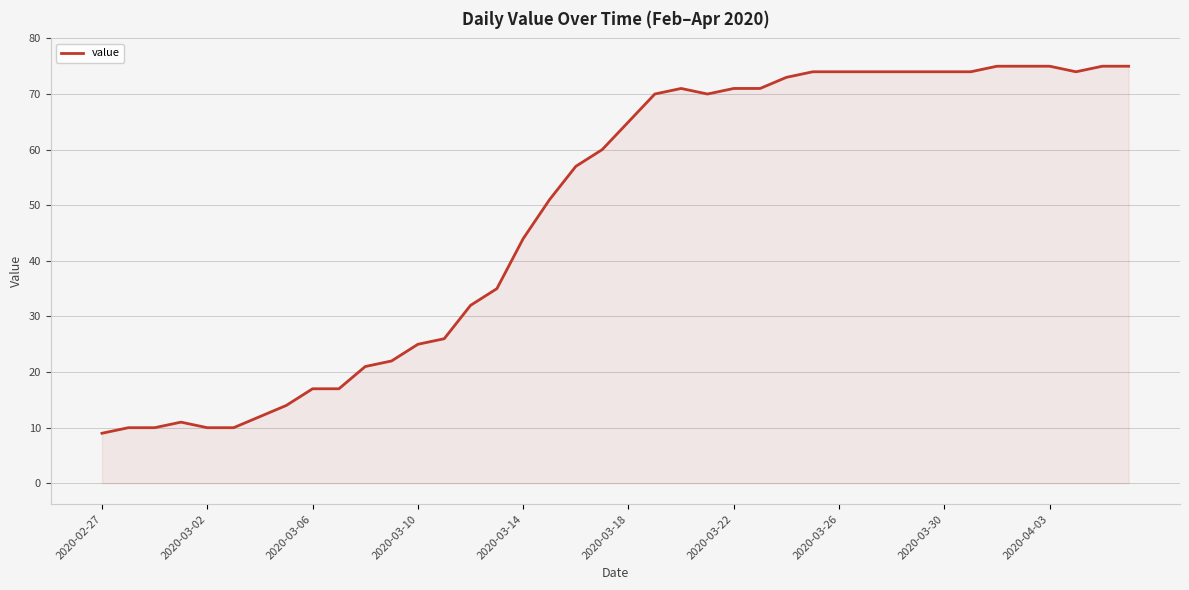

What is the minimum value shown in the chart?

9